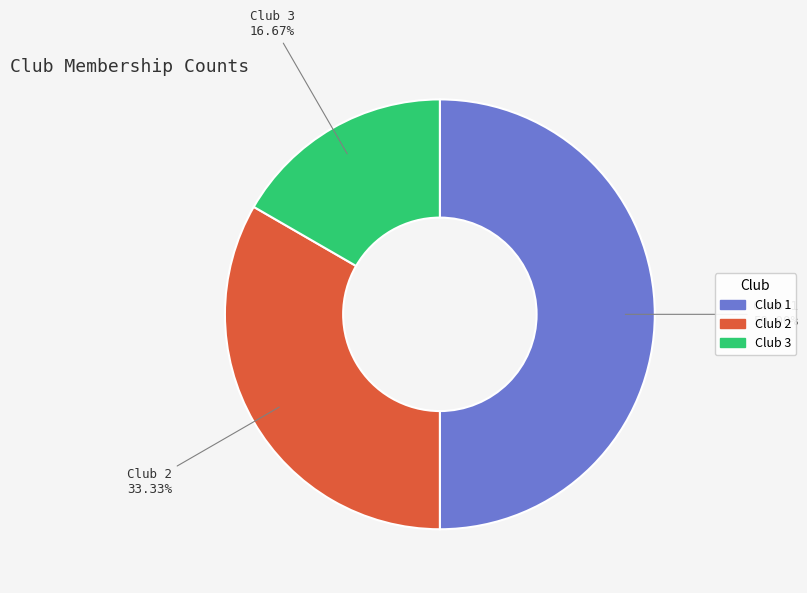

The Club 3 slice represents 17% of the pie. True or false?

True